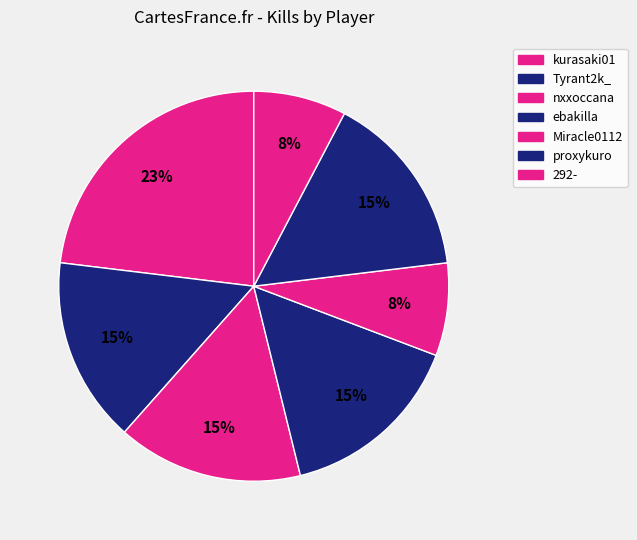

How many slices are in this pie chart?

7